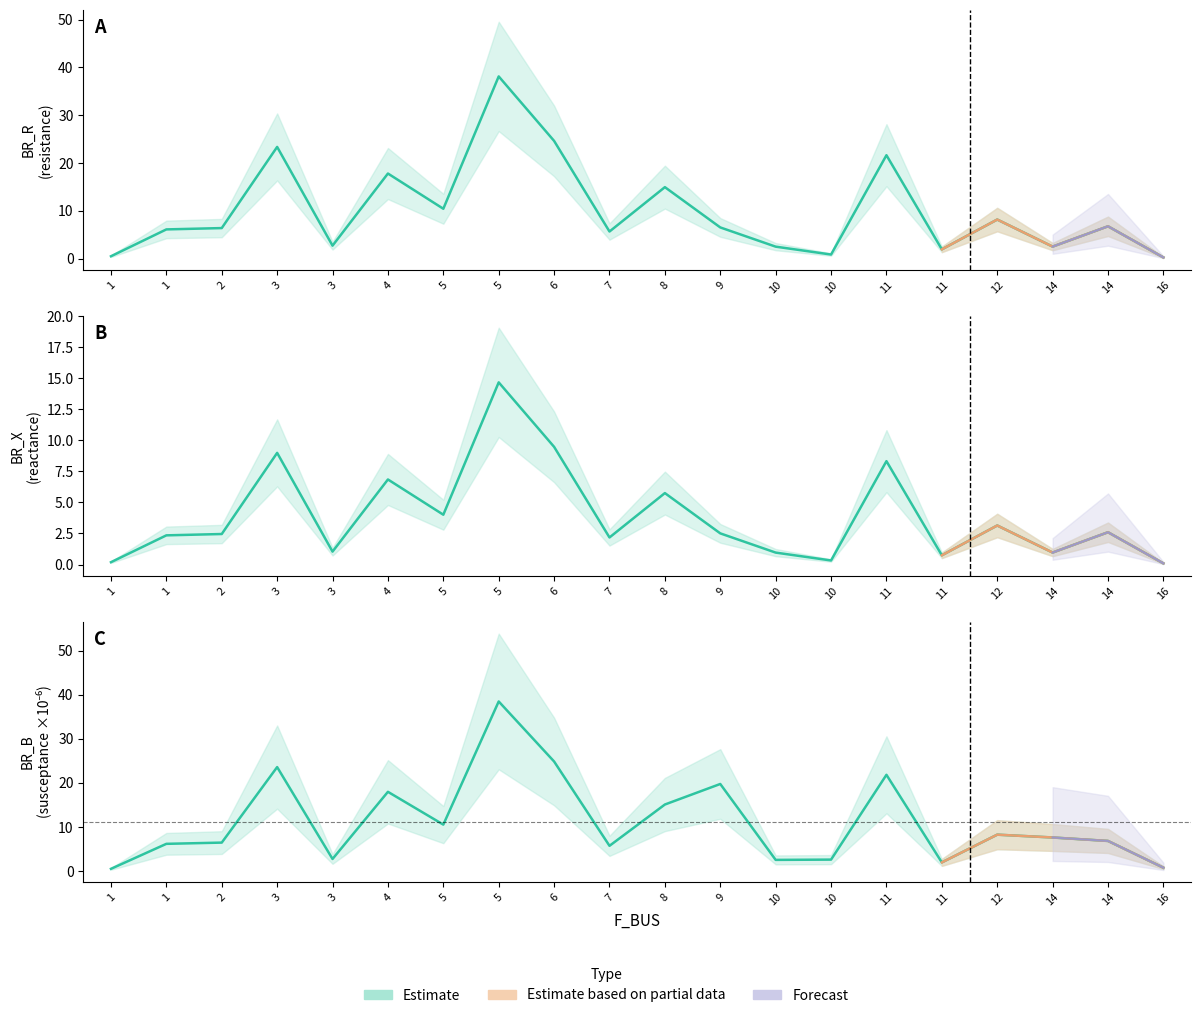

Which category has the highest value in the BR_R series?

5